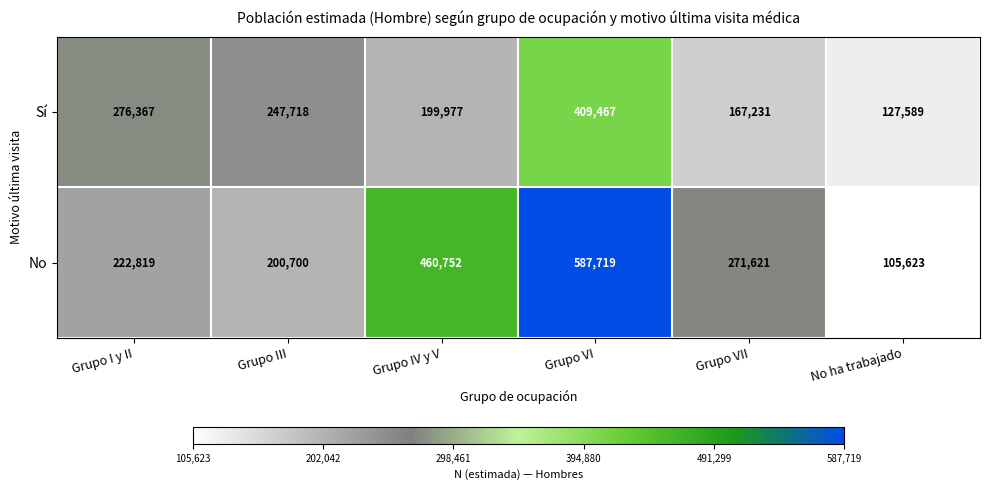

Count the number of data series in this chart.

2